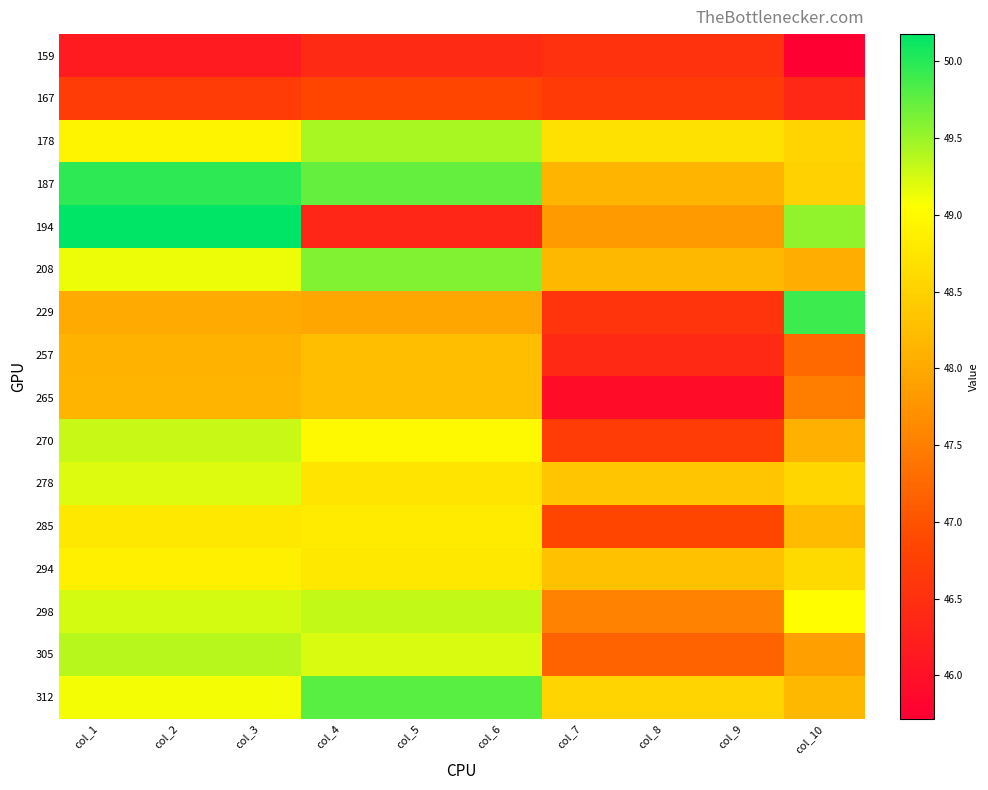

Reading left to right, extract all data points from this chart.

159: col_1=46.2	col_2=46.2	col_3=46.2	col_4=46.4	col_5=46.4	col_6=46.4	col_7=46.6	col_8=46.6	col_9=46.6	col_10=45.7
167: col_1=46.7	col_2=46.7	col_3=46.7	col_4=46.8	col_5=46.8	col_6=46.8	col_7=46.7	col_8=46.7	col_9=46.7	col_10=46.4
178: col_1=48.9	col_2=48.9	col_3=48.9	col_4=49.4	col_5=49.4	col_6=49.4	col_7=48.7	col_8=48.7	col_9=48.7	col_10=48.5
187: col_1=50.0	col_2=50.0	col_3=50.0	col_4=49.7	col_5=49.7	col_6=49.7	col_7=48.2	col_8=48.2	col_9=48.2	col_10=48.5
194: col_1=50.2	col_2=50.2	col_3=50.2	col_4=46.3	col_5=46.3	col_6=46.3	col_7=47.8	col_8=47.8	col_9=47.8	col_10=49.5
208: col_1=49.1	col_2=49.1	col_3=49.1	col_4=49.6	col_5=49.6	col_6=49.6	col_7=48.2	col_8=48.2	col_9=48.2	col_10=48.1
229: col_1=48.0	col_2=48.0	col_3=48.0	col_4=48.0	col_5=48.0	col_6=48.0	col_7=46.6	col_8=46.6	col_9=46.6	col_10=49.9
257: col_1=48.1	col_2=48.1	col_3=48.1	col_4=48.3	col_5=48.3	col_6=48.3	col_7=46.4	col_8=46.4	col_9=46.4	col_10=47.3
265: col_1=48.1	col_2=48.1	col_3=48.1	col_4=48.3	col_5=48.3	col_6=48.3	col_7=45.9	col_8=45.9	col_9=45.9	col_10=47.5
270: col_1=49.3	col_2=49.3	col_3=49.3	col_4=49.0	col_5=49.0	col_6=49.0	col_7=46.7	col_8=46.7	col_9=46.7	col_10=48.1
278: col_1=49.2	col_2=49.2	col_3=49.2	col_4=48.7	col_5=48.7	col_6=48.7	col_7=48.4	col_8=48.4	col_9=48.4	col_10=48.5
285: col_1=48.8	col_2=48.8	col_3=48.8	col_4=48.8	col_5=48.8	col_6=48.8	col_7=46.8	col_8=46.8	col_9=46.8	col_10=48.2
294: col_1=48.9	col_2=48.9	col_3=48.9	col_4=48.8	col_5=48.8	col_6=48.8	col_7=48.3	col_8=48.3	col_9=48.3	col_10=48.6
298: col_1=49.2	col_2=49.2	col_3=49.2	col_4=49.3	col_5=49.3	col_6=49.3	col_7=47.6	col_8=47.6	col_9=47.6	col_10=49.0
305: col_1=49.4	col_2=49.4	col_3=49.4	col_4=49.2	col_5=49.2	col_6=49.2	col_7=47.2	col_8=47.2	col_9=47.2	col_10=47.9
312: col_1=49.1	col_2=49.1	col_3=49.1	col_4=49.8	col_5=49.8	col_6=49.8	col_7=48.5	col_8=48.5	col_9=48.5	col_10=48.2